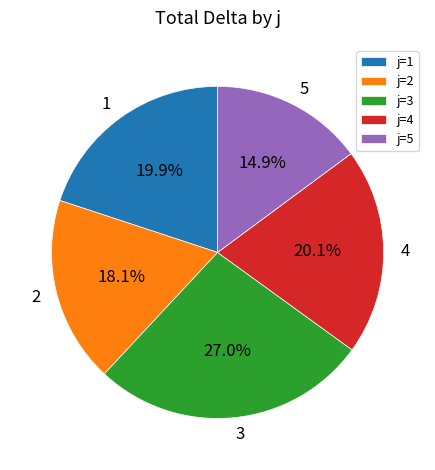

Count the number of slices in the pie.

5